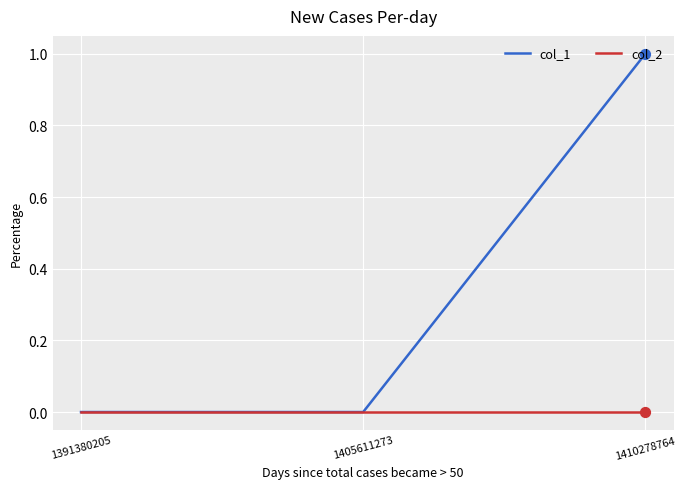

Which series has the largest total across all categories?

col_1